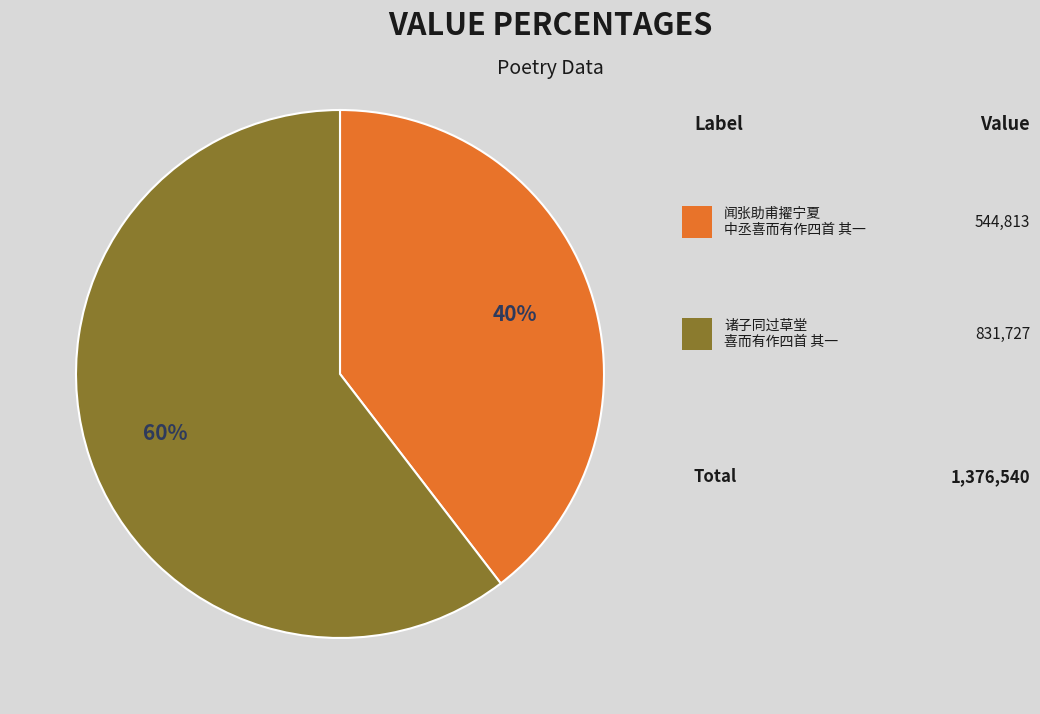

To the nearest percent, what is the average slice percentage?

50%